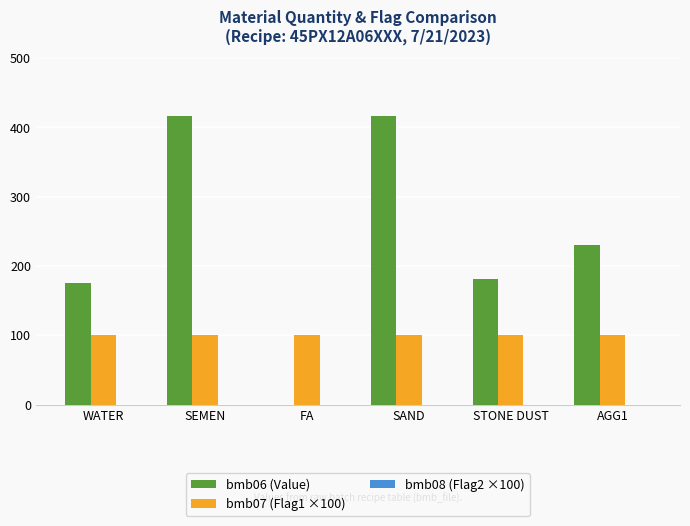

What is the average value of the bmb06 (Value) series?

237